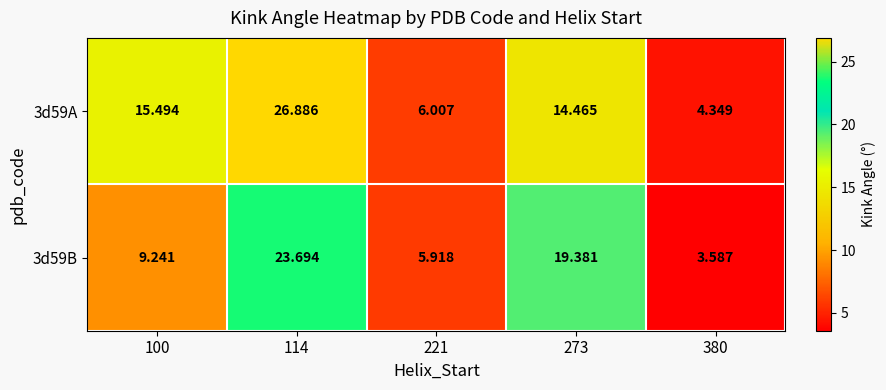

Count the number of data series in this chart.

2